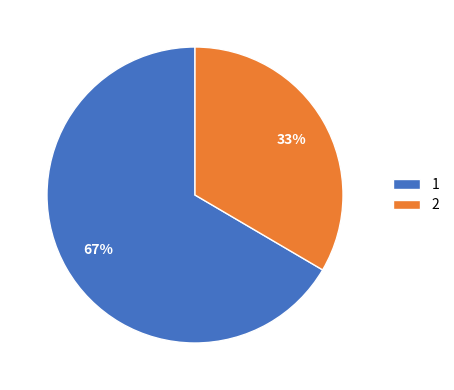

What is the ratio of the value at 1 to the value at 2?

2.0